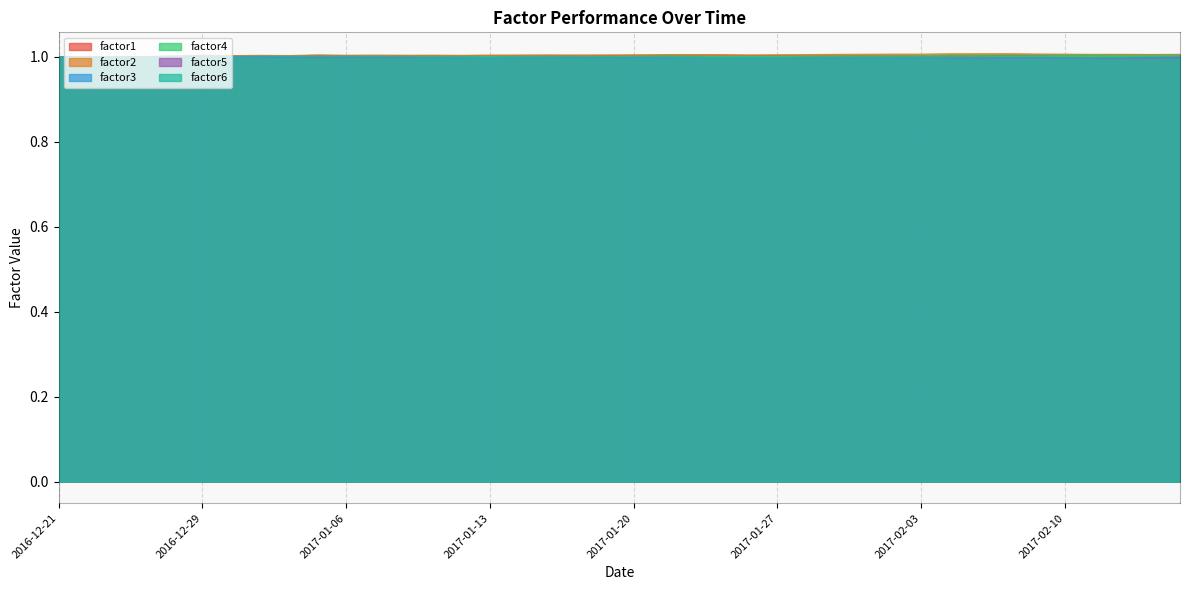

List the series in order of their peak value, highest first.

factor2, factor1, factor4, factor6, factor5, factor3